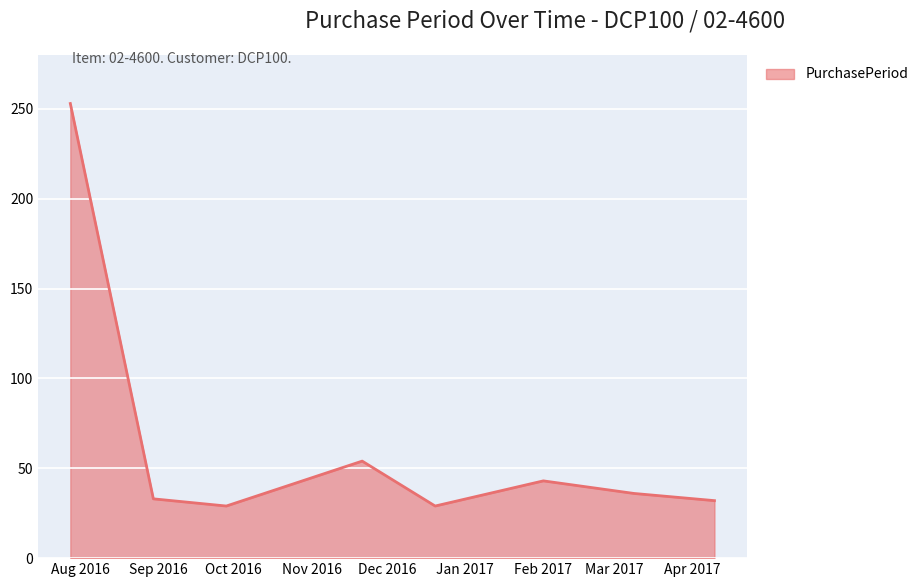

Count the number of data series in this chart.

1